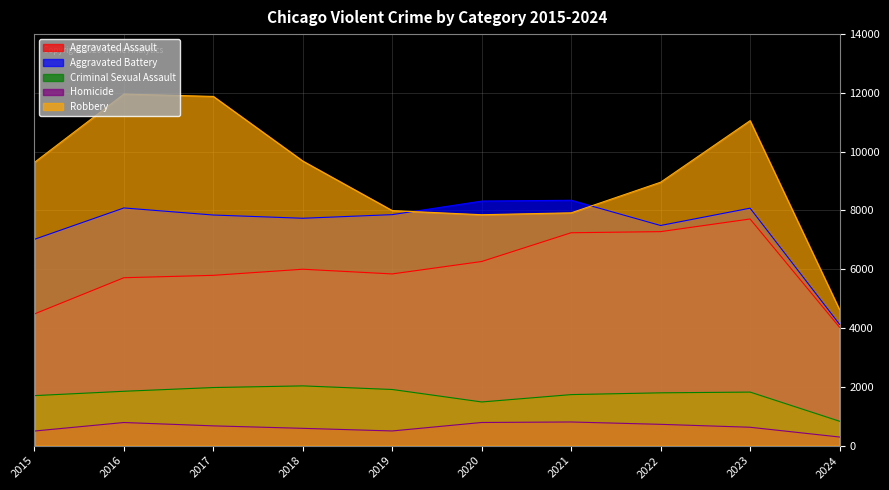

How many categories are shown in the chart?

10